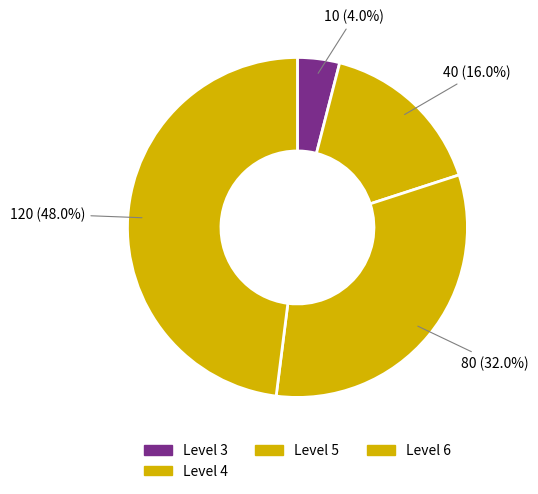

Which category has the biggest portion of the pie?

6